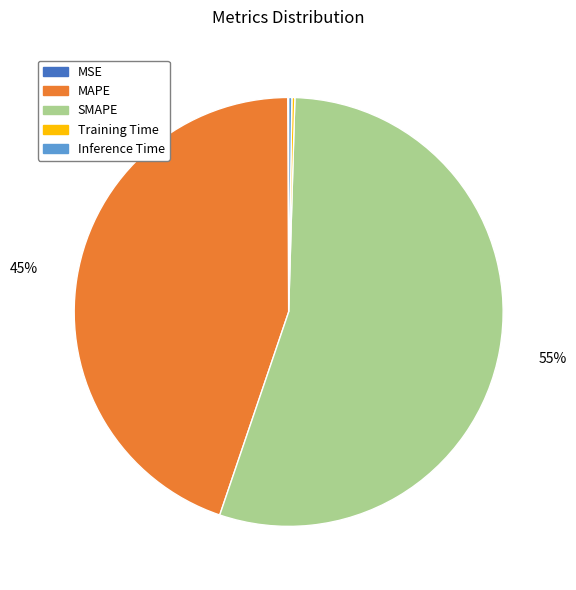

Does SMAPE account for over 50% of the chart?

Yes